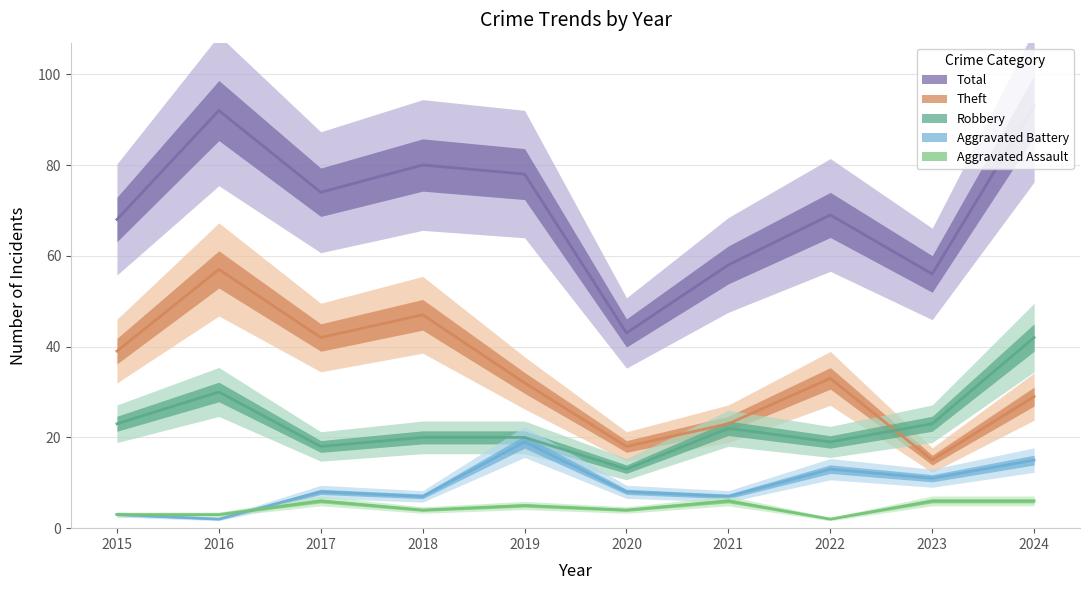

Reading left to right, what are all the values shown in this chart?

Robbery: 2015=23	2016=30	2017=18	2018=20	2019=20	2020=13	2021=22	2022=19	2023=23	2024=42
Theft: 2015=39	2016=57	2017=42	2018=47	2019=32	2020=18	2021=23	2022=33	2023=15	2024=29
Aggravated Battery: 2015=3	2016=2	2017=8	2018=7	2019=19	2020=8	2021=7	2022=13	2023=11	2024=15
Aggravated Assault: 2015=3	2016=3	2017=6	2018=4	2019=5	2020=4	2021=6	2022=2	2023=6	2024=6
Total: 2015=68	2016=92	2017=74	2018=80	2019=78	2020=43	2021=58	2022=69	2023=56	2024=93